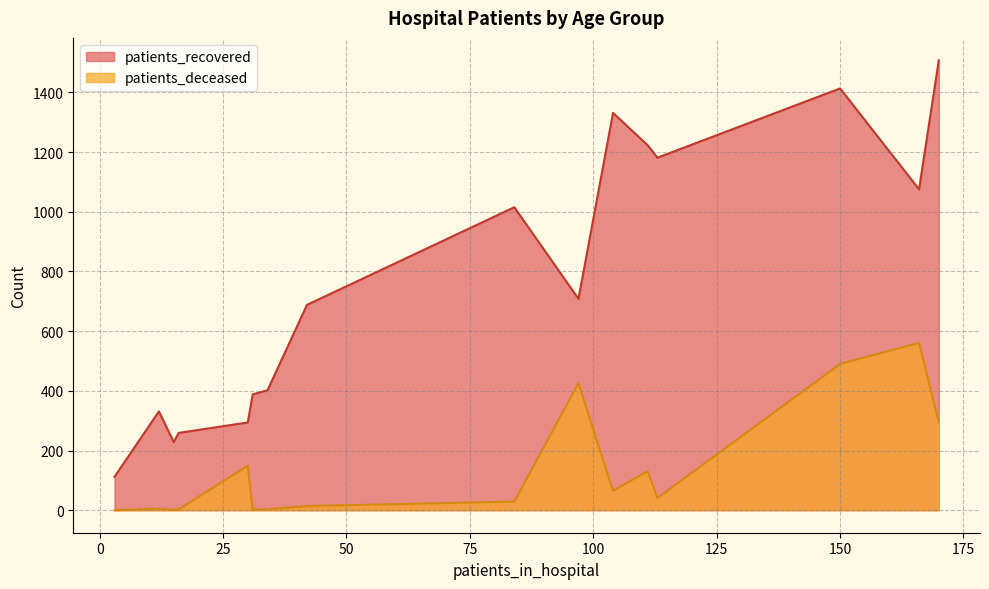

What is the greatest value displayed?

1507